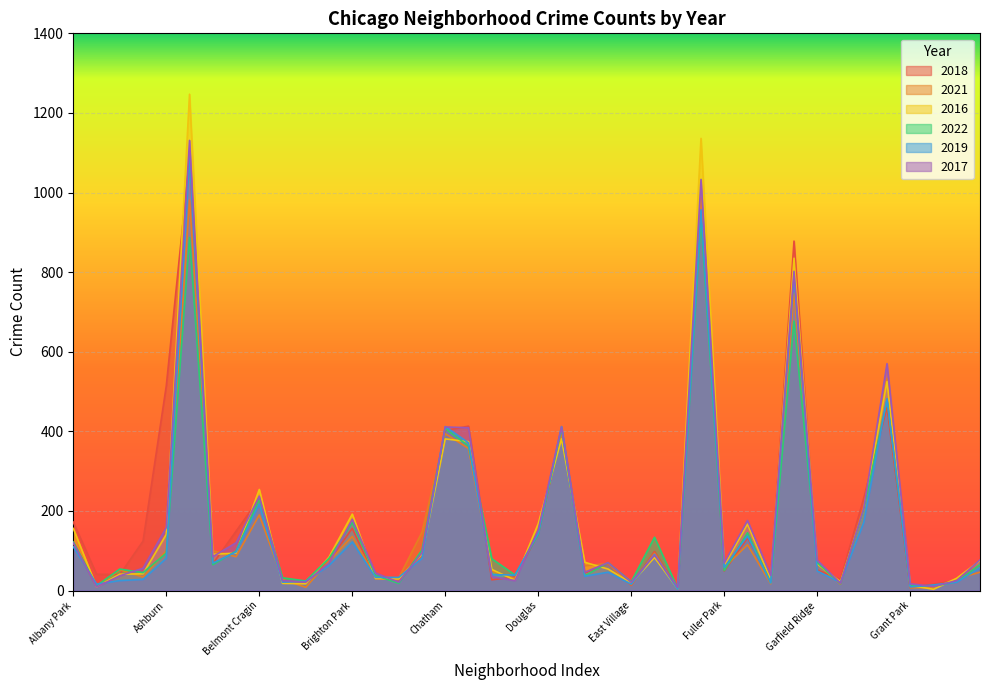

What are all the series names shown in the legend?

2018, 2021, 2016, 2022, 2019, 2017